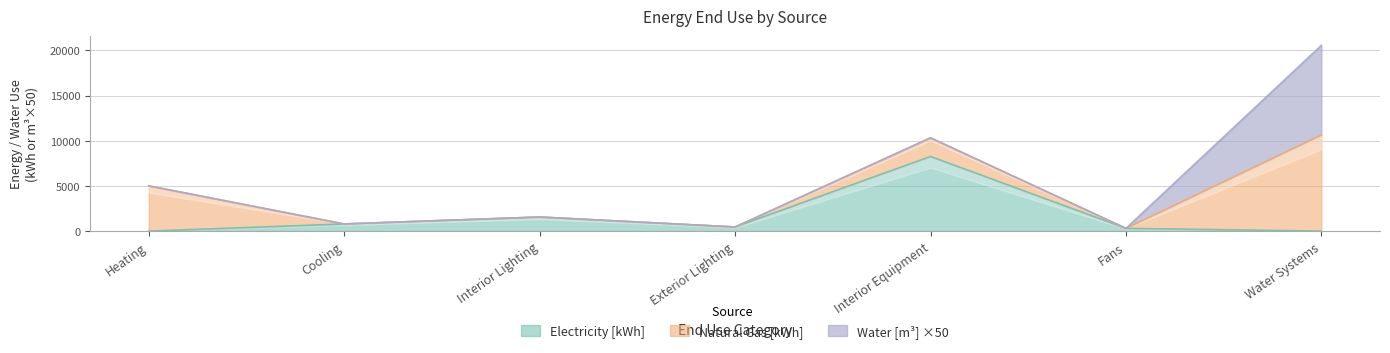

What is the value of the Natural Gas [kWh] point at the 7th from the left?

10649.6